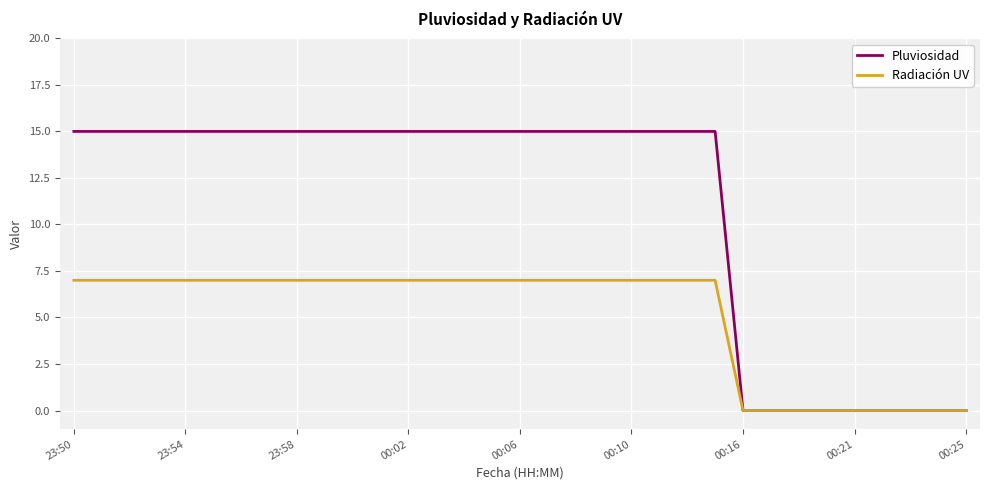

Reading left to right, transcribe all the data shown in this chart.

Pluviosidad: 15	15	15	15	15	15	15	15	15	15	15	15	15	15	15	15	15	15	15	15	15	15	15	15	0	0	0	0	0	0	0	0	0
Radiación UV: 7	7	7	7	7	7	7	7	7	7	7	7	7	7	7	7	7	7	7	7	7	7	7	7	0	0	0	0	0	0	0	0	0